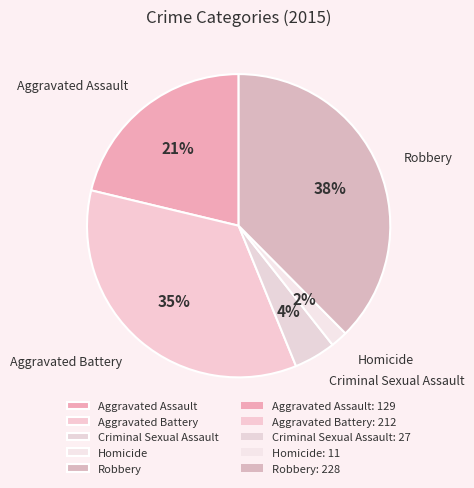

True or false: Aggravated Battery accounts for 35% of the total.

True